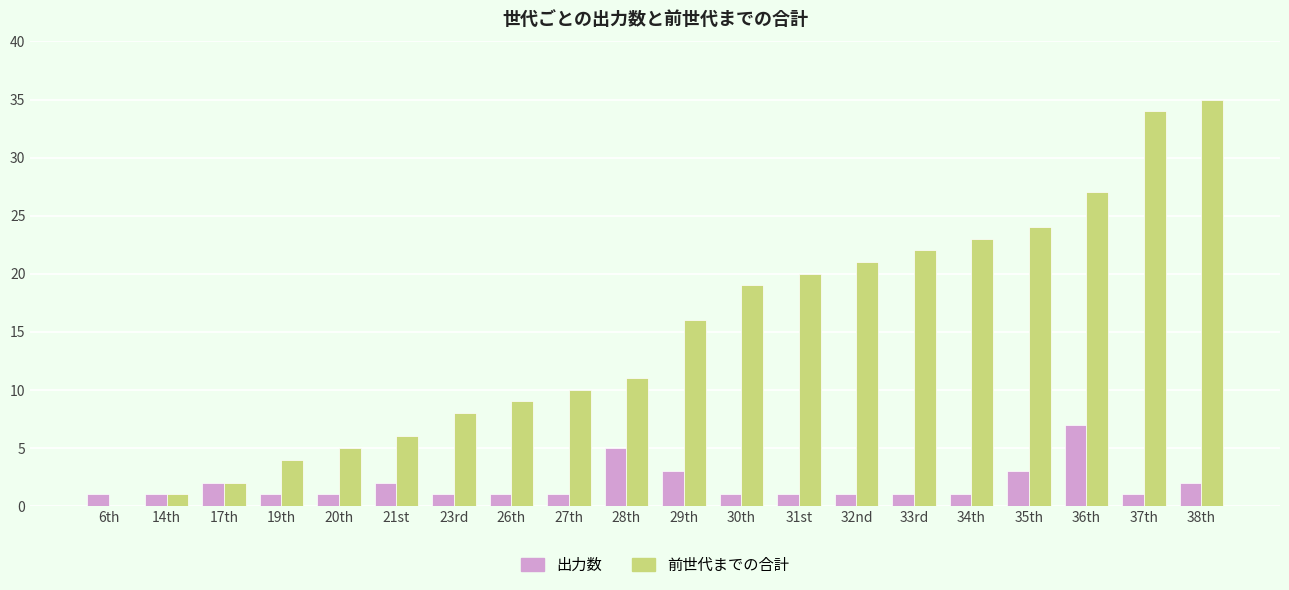

What is the total value across all series at 36th?

34